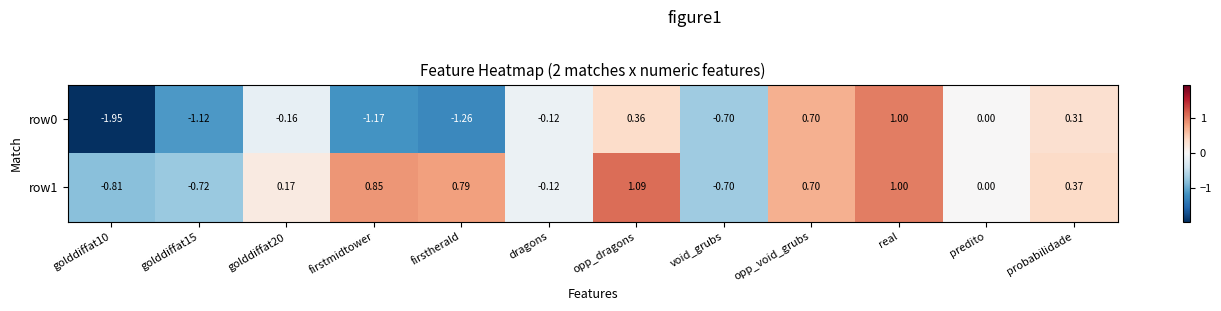

At which label is row1 closest to 0?

predito